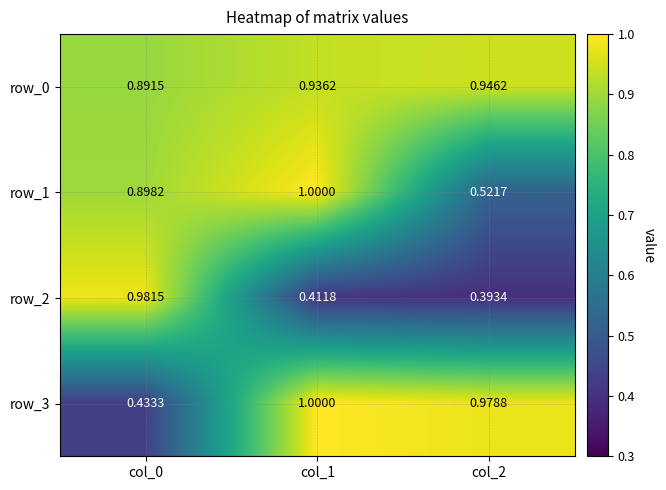

Which label corresponds to the smallest value in the chart?

col_2